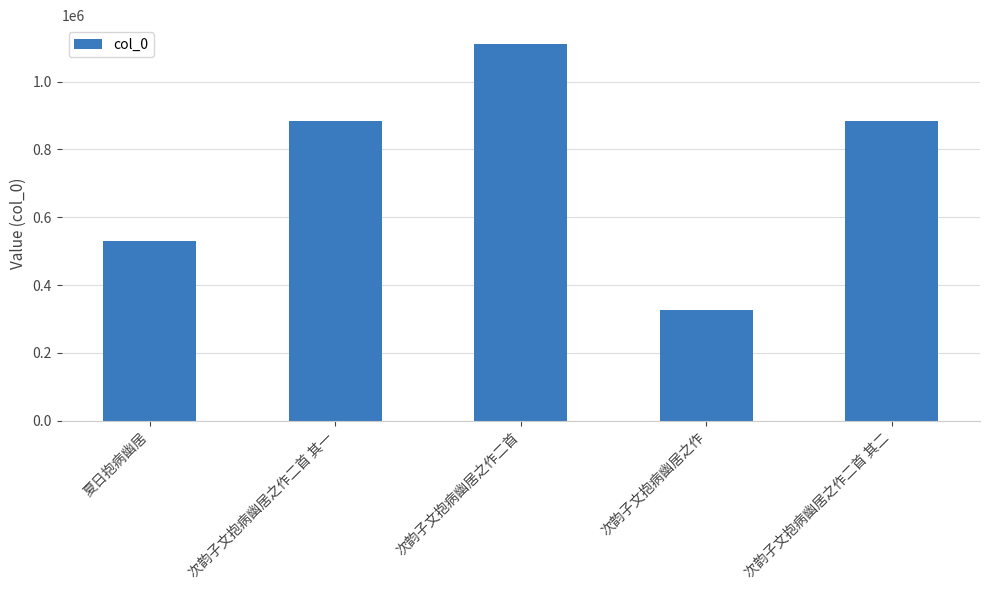

What is the change in value from 夏日抱病幽居 to 次韵子文抱病幽居之作二首 其二?

+352282